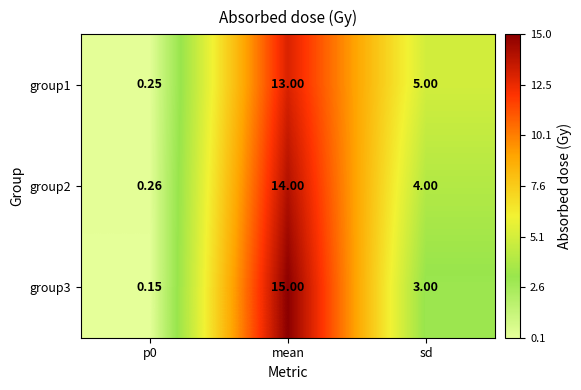

Which series changed the most between p0 and sd?

group1